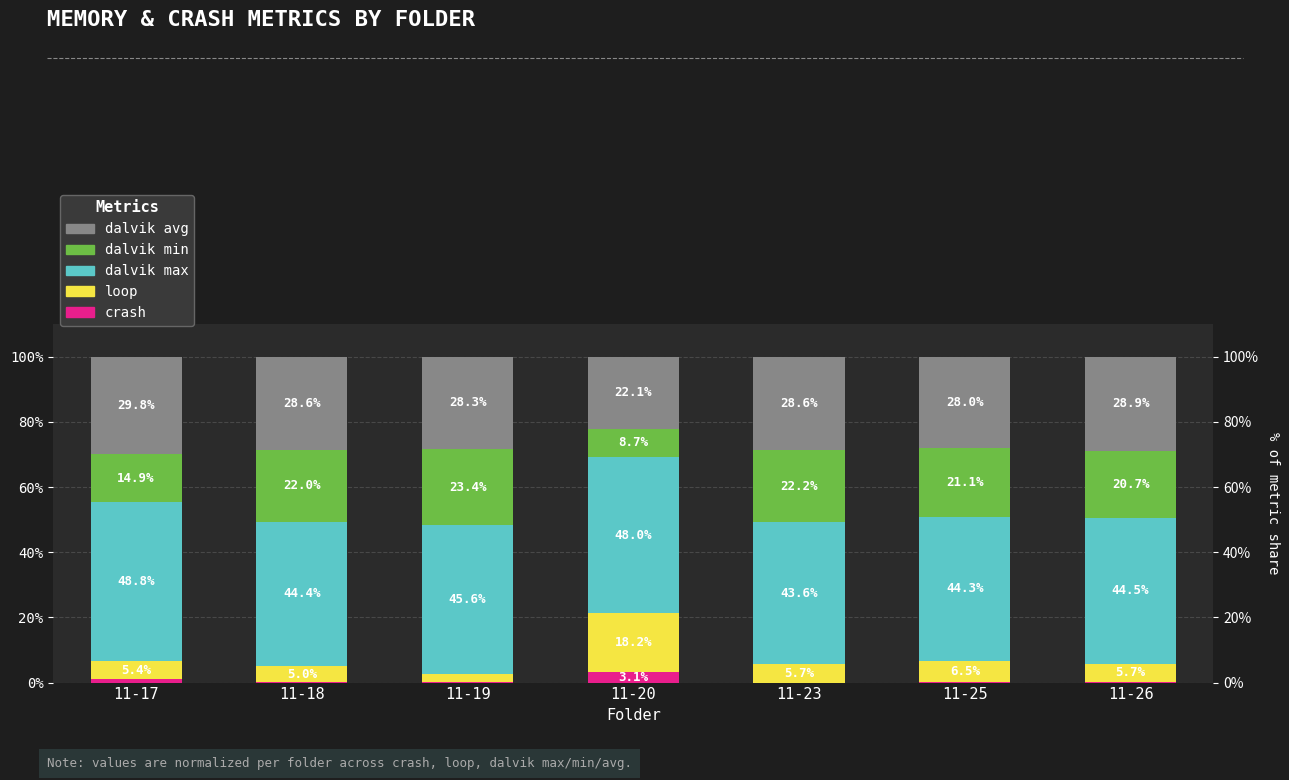

How many values in crash are above zero?

6